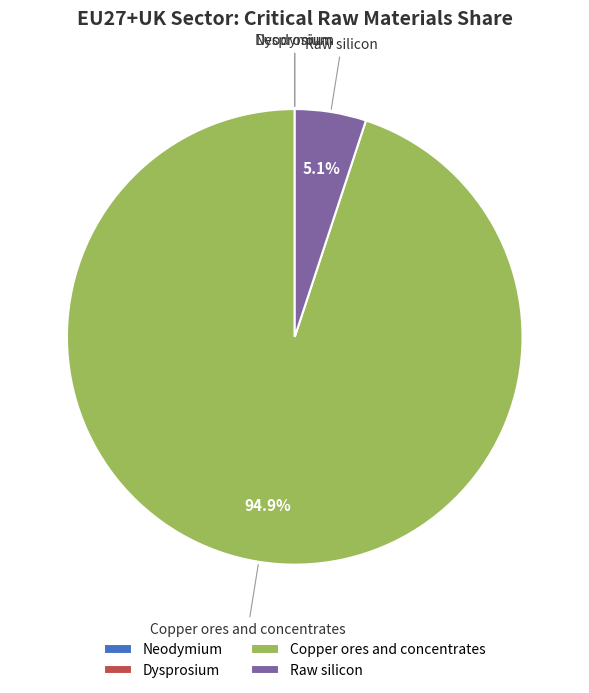

Is Copper ores and concentrates the majority of the pie?

Yes